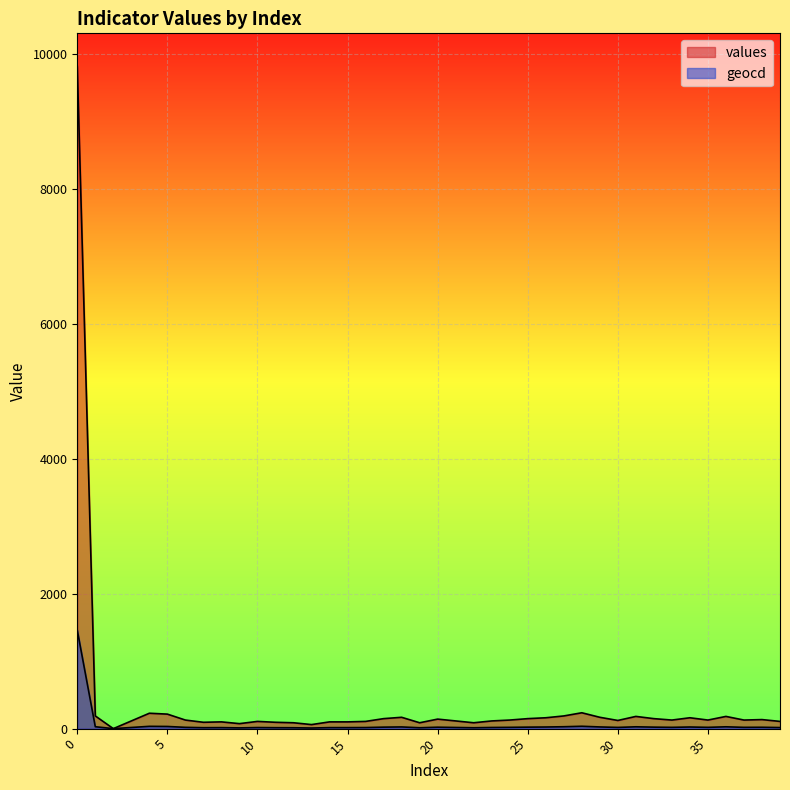

The values series shows 141 at 20. True or false?

True